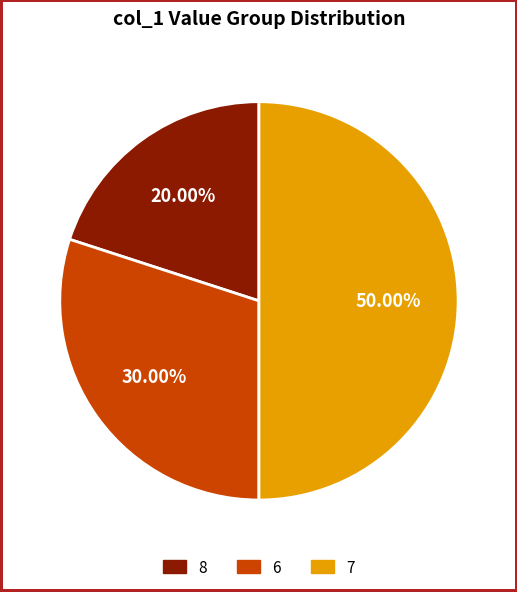

Count the number of slices in the pie.

3